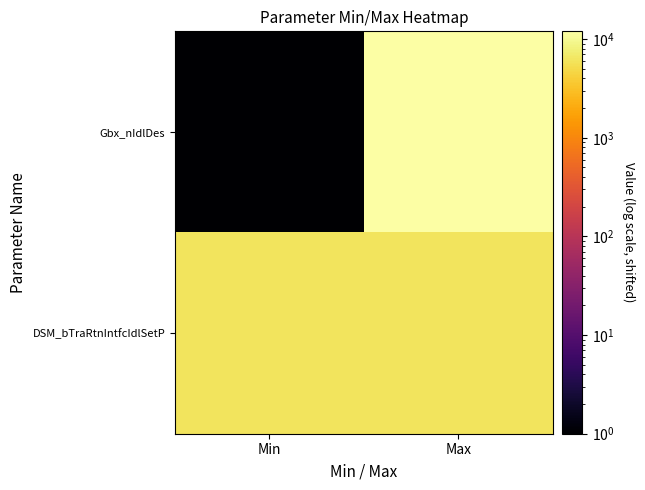

Rank the series by their maximum value, from highest to lowest.

Gbx_nIdlDes, DSM_bTraRtnIntfcIdlSetP